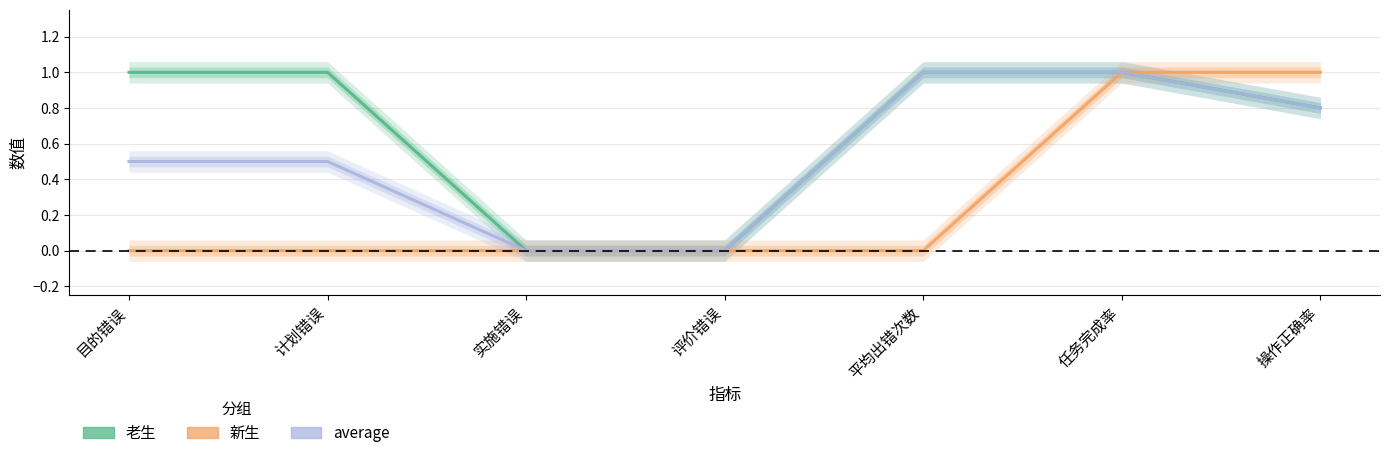

True or false: 老生 and 新生 cross at least once.

False